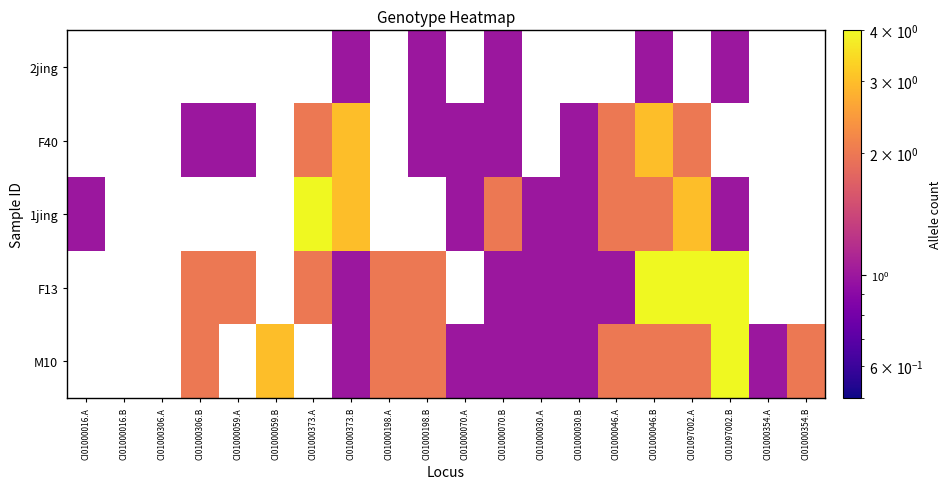

Which category has the lowest value across all series?

CI01000373.B